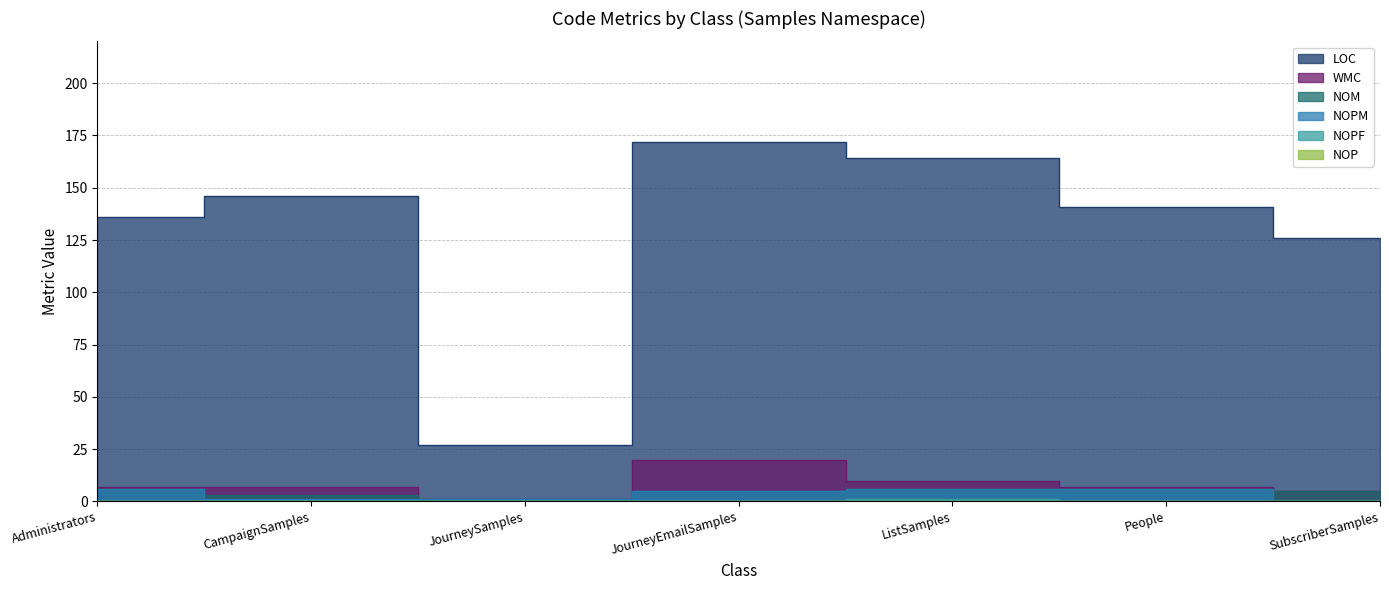

At which category is the sum across all series the highest?

JourneyEmailSamples